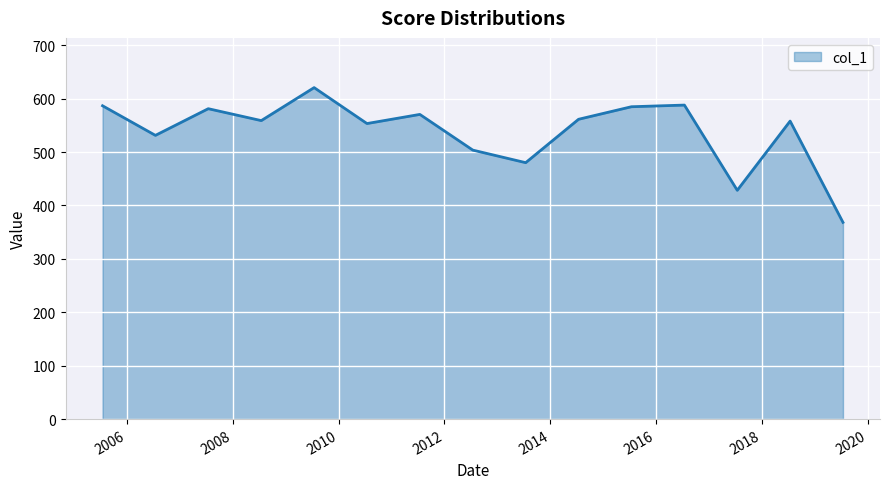

What is the greatest value displayed?

620.7